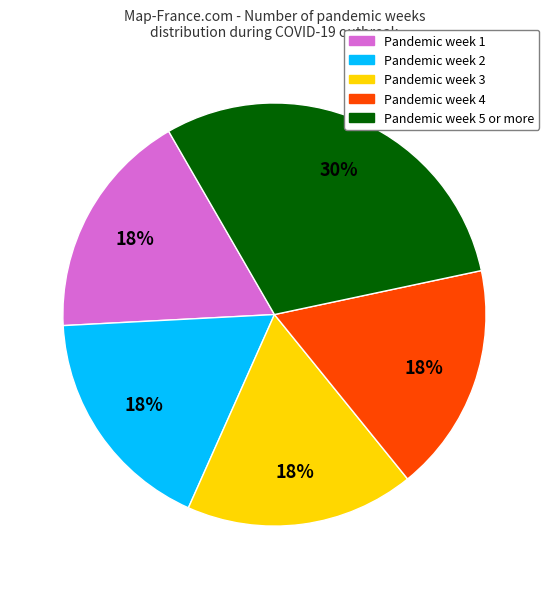

To the nearest percent, what is the average slice percentage?

20%